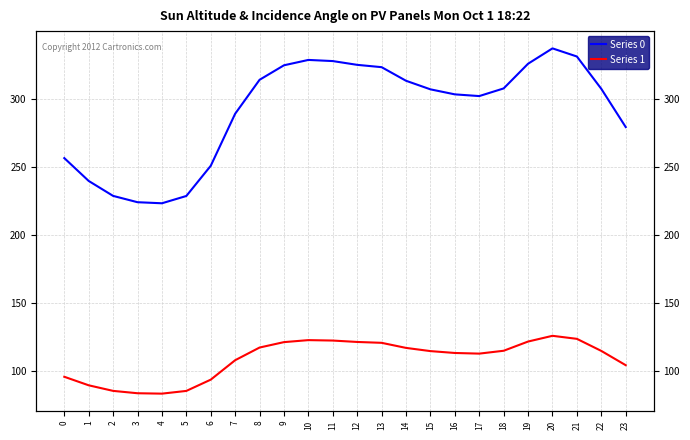

What is the sum of the Series 1 values at 4 and 0?

179.1